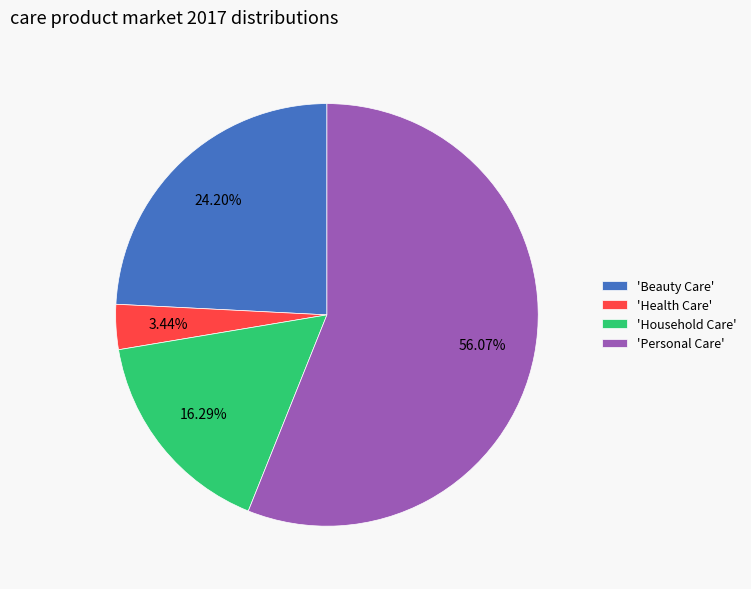

Which slice is the smallest?

'Health Care'